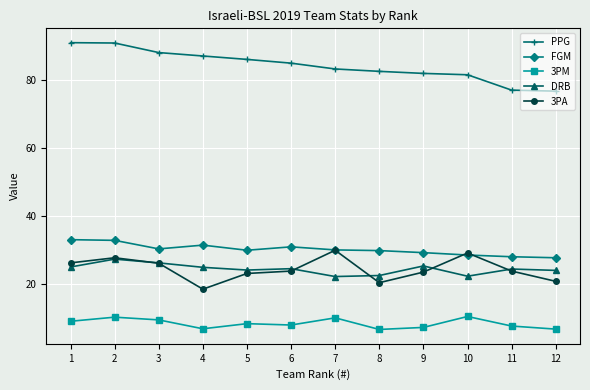

What is the spread (max minus min) of values at 5?

77.4